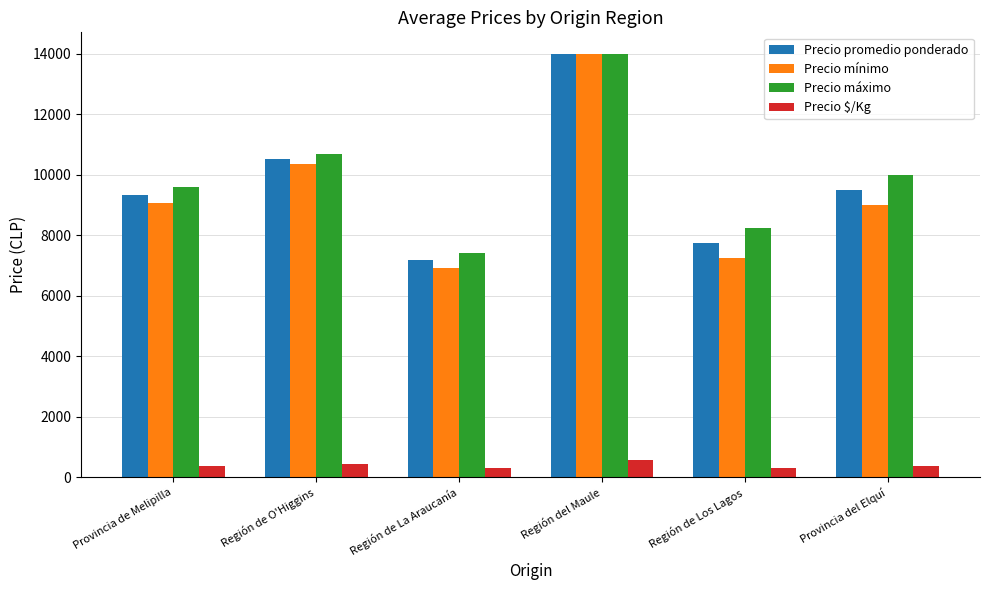

At which label does Precio máximo first exceed 10000?

Región de O'Higgins